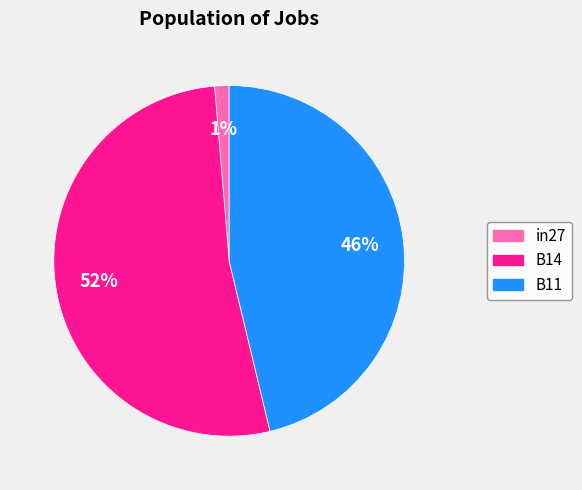

How many segments does this pie chart have?

3